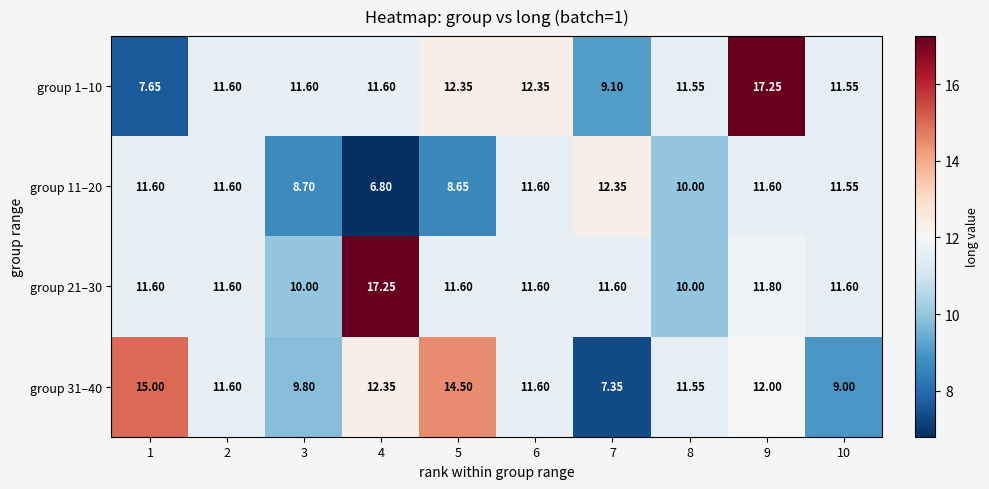

Is the value of group 11–20 at 8 greater than the value of group 21–30 at 6?

No